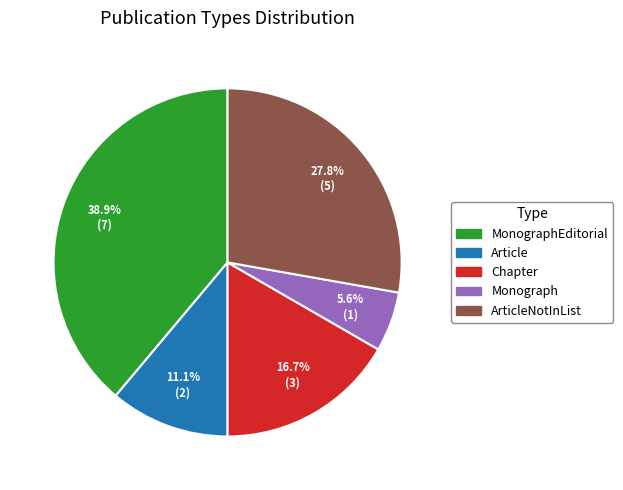

To the nearest percent, what is the difference between the largest and smallest slice percentages?

33%